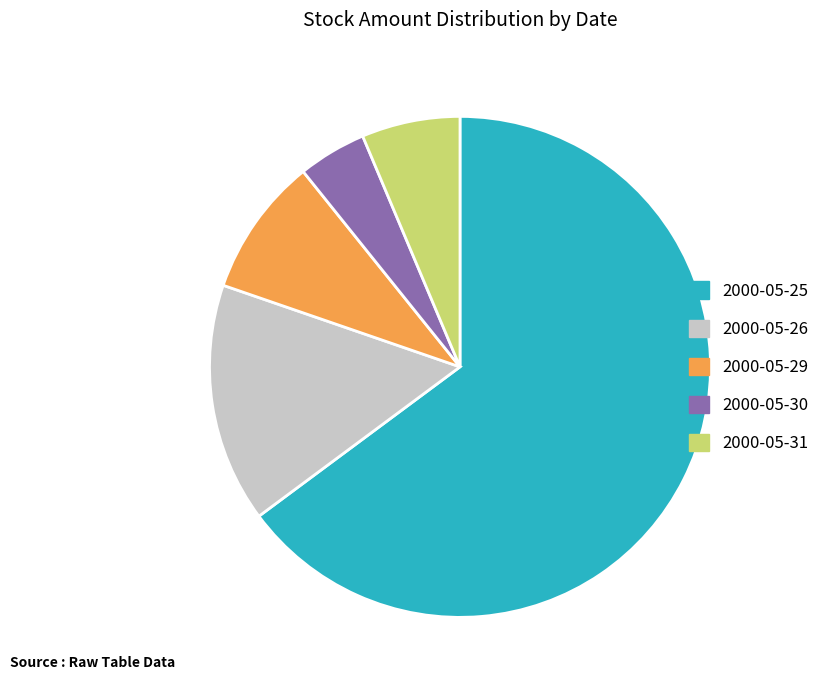

Is the sum of 2000-05-31 and 2000-05-25 greater than half?

Yes